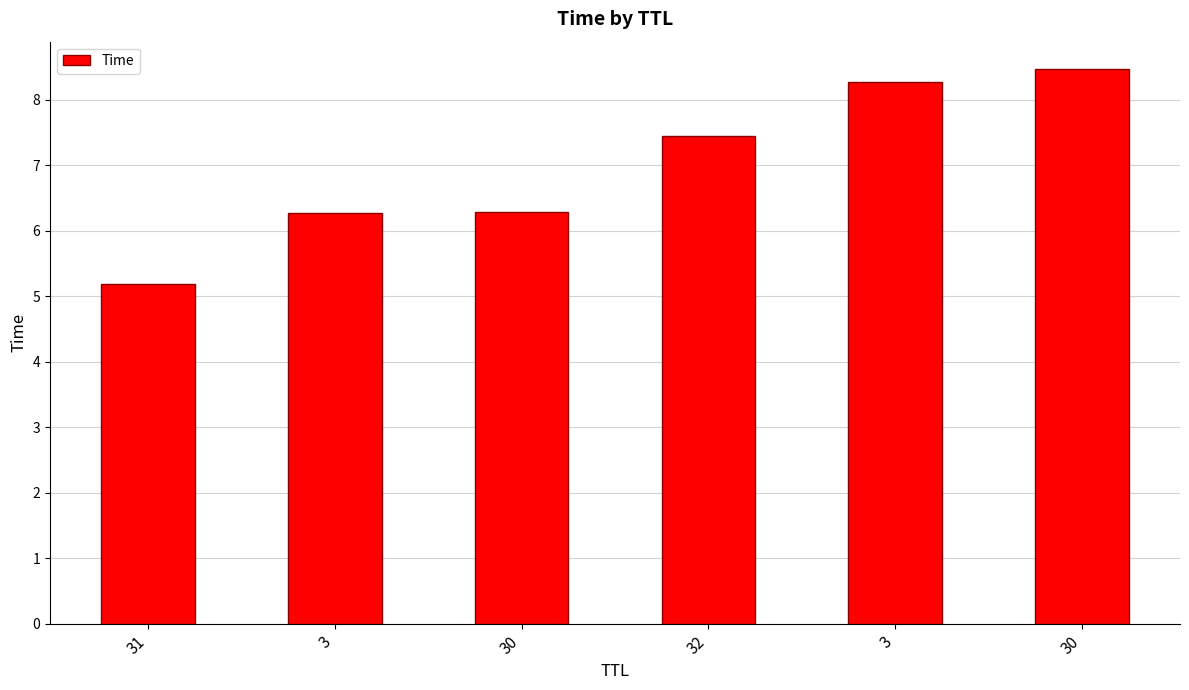

Is it true that the value at 3 is 6.3?

True